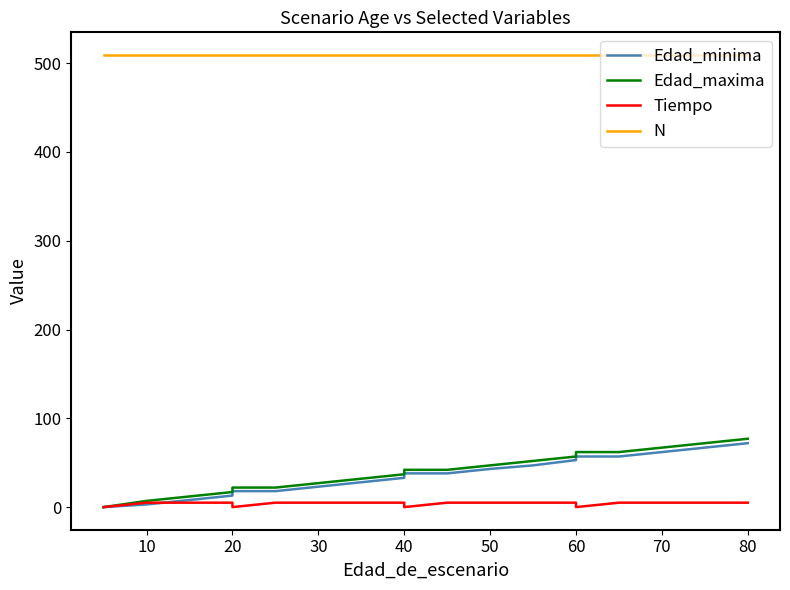

What is the greatest value displayed?

509.3